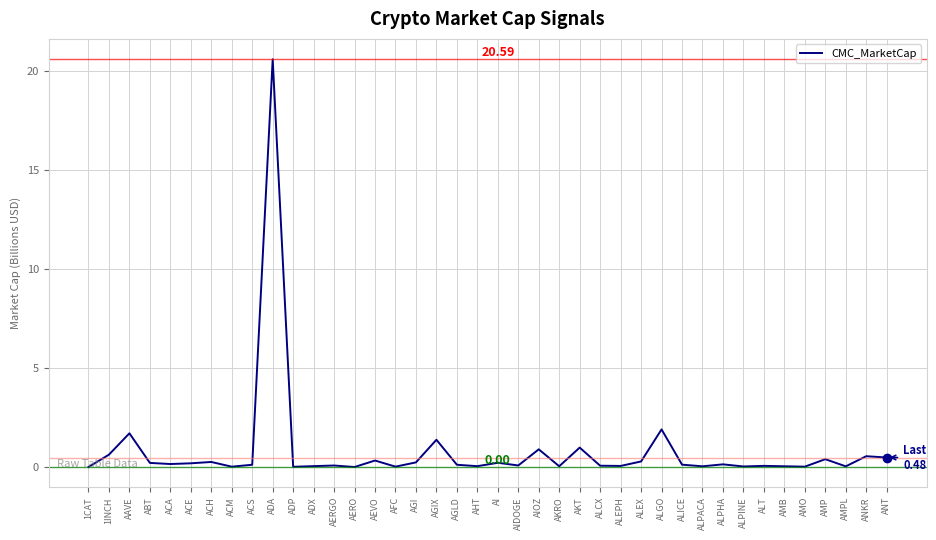

What is the sum of all values?

32.5